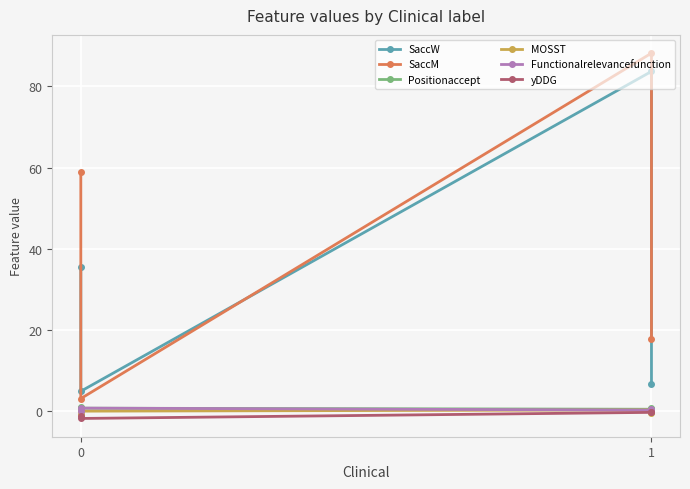

True or false: SaccM has a value of 81.1 at 0.

False